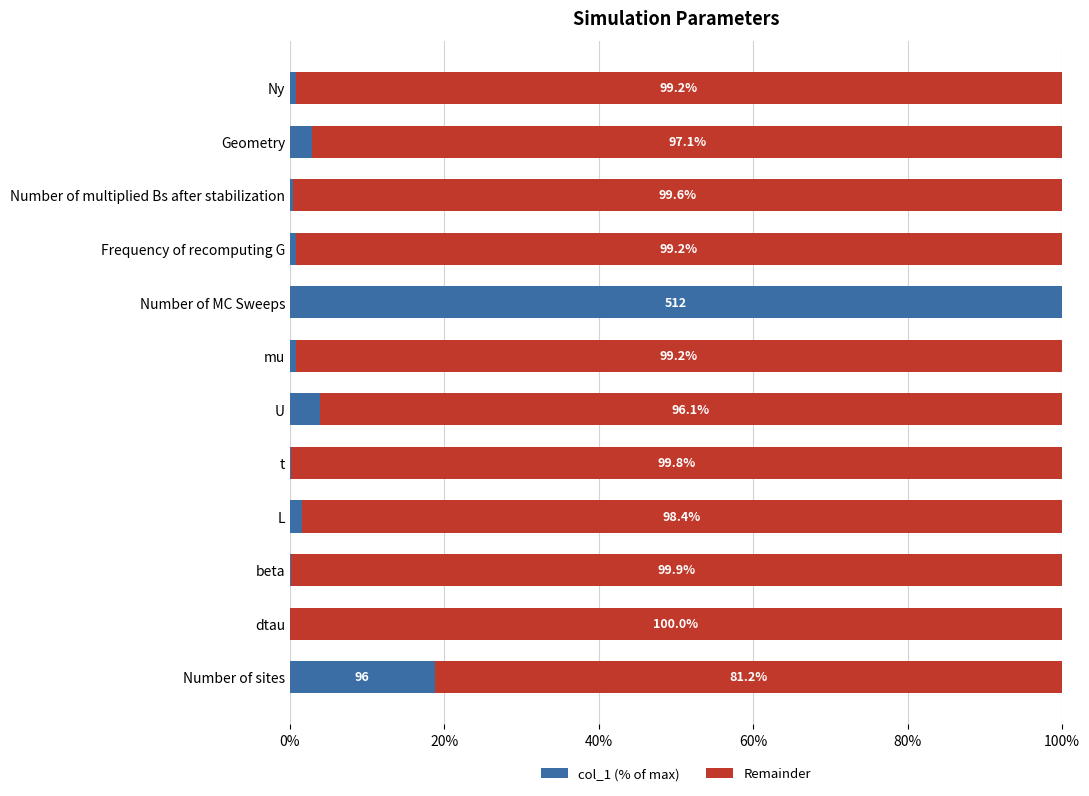

The value of col_1 (% of max) at Number of MC Sweeps is 100.0. True or false?

True